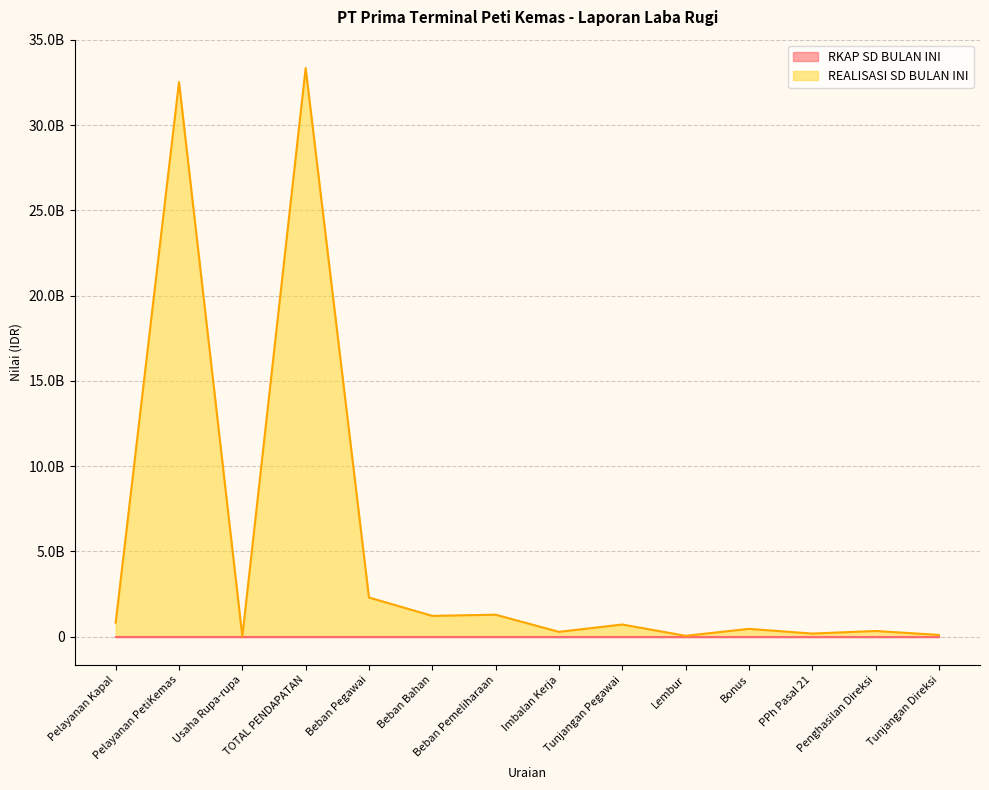

Where is the data nearest to the value 16669187721?

Beban Pegawai